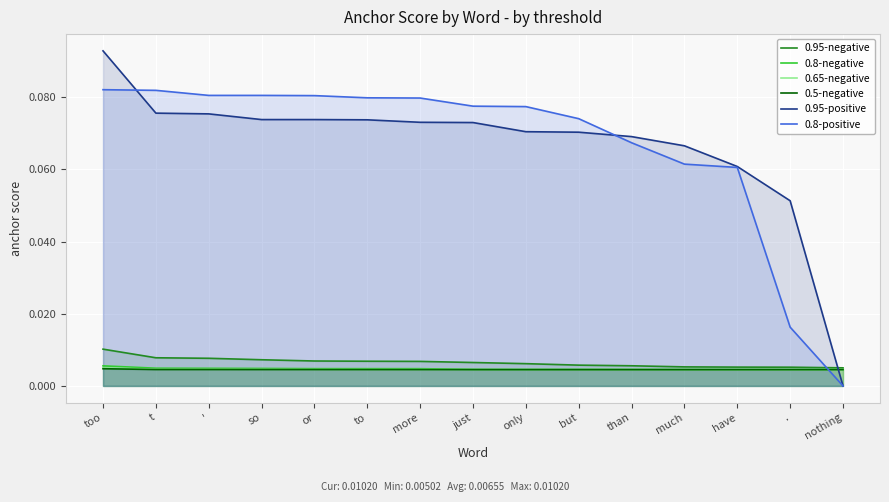

Is it true that 0.8-positive equals 0.1 at or?

False